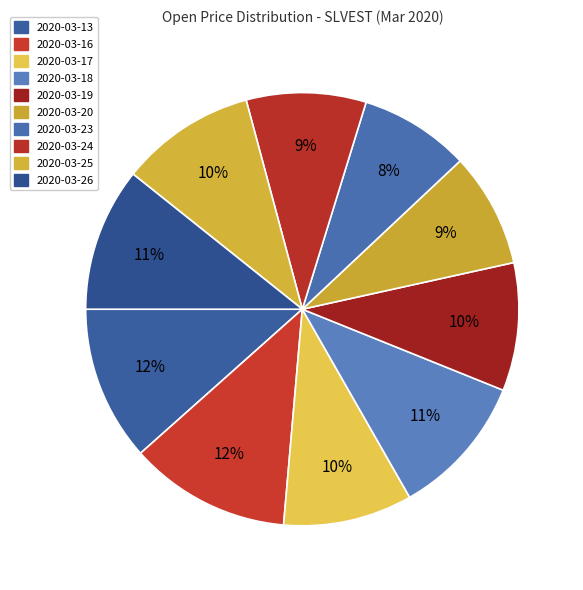

Which slice is the largest?

2020-03-16